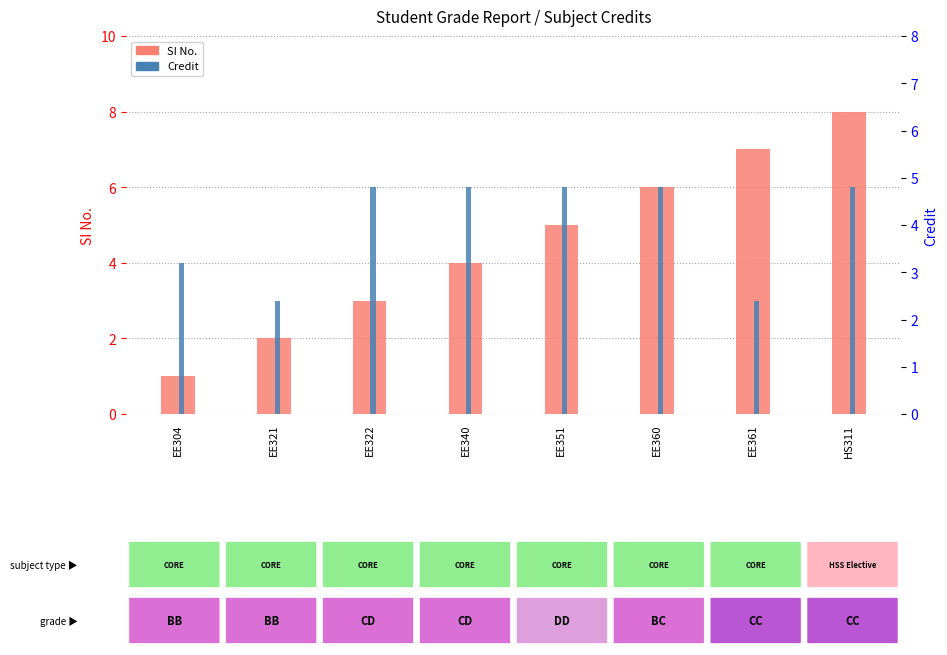

What is the difference between the maximum and minimum values in the Credit series?

3